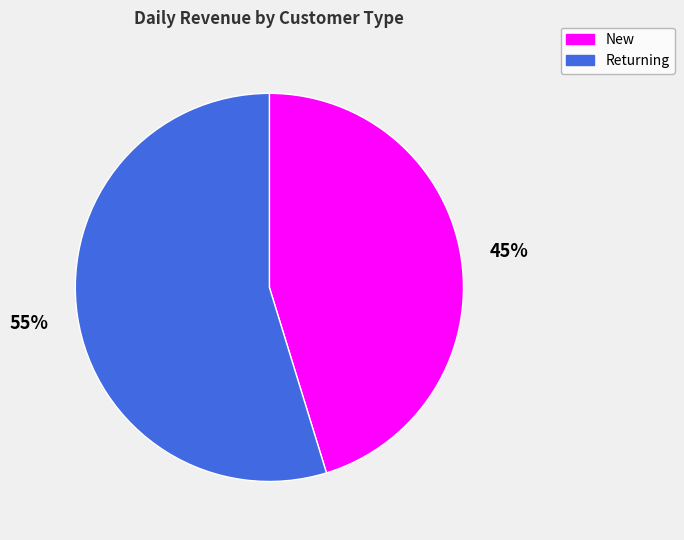

What is the smallest slice in the pie chart?

New